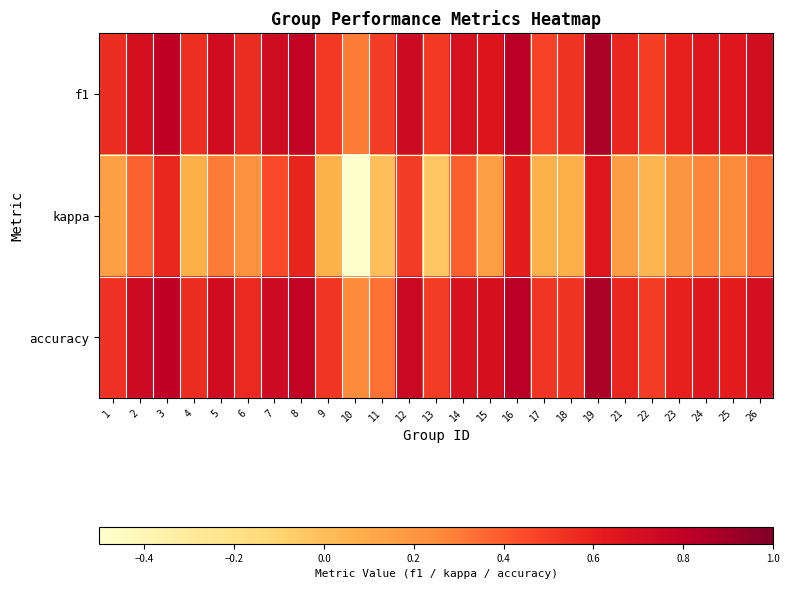

Reading left to right, what are all the values shown in this chart?

f1: 1=0.5	2=0.7	3=0.8	4=0.5	5=0.7	6=0.6	7=0.7	8=0.8	9=0.5	10=0.3	11=0.5	12=0.7	13=0.5	14=0.7	15=0.7	16=0.8	17=0.5	18=0.5	19=0.9	21=0.6	22=0.5	23=0.6	24=0.7	25=0.6	26=0.7
kappa: 1=0.2	2=0.4	3=0.6	4=0.1	5=0.3	6=0.2	7=0.5	8=0.6	9=0.1	10=-0.5	11=0.0	12=0.5	13=-0.0	14=0.4	15=0.2	16=0.6	17=0.1	18=0.1	19=0.7	21=0.2	22=0.0	23=0.2	24=0.3	25=0.3	26=0.3
accuracy: 1=0.5	2=0.7	3=0.8	4=0.6	5=0.7	6=0.6	7=0.7	8=0.8	9=0.5	10=0.2	11=0.3	12=0.8	13=0.5	14=0.7	15=0.7	16=0.8	17=0.5	18=0.5	19=0.9	21=0.6	22=0.5	23=0.6	24=0.6	25=0.6	26=0.7